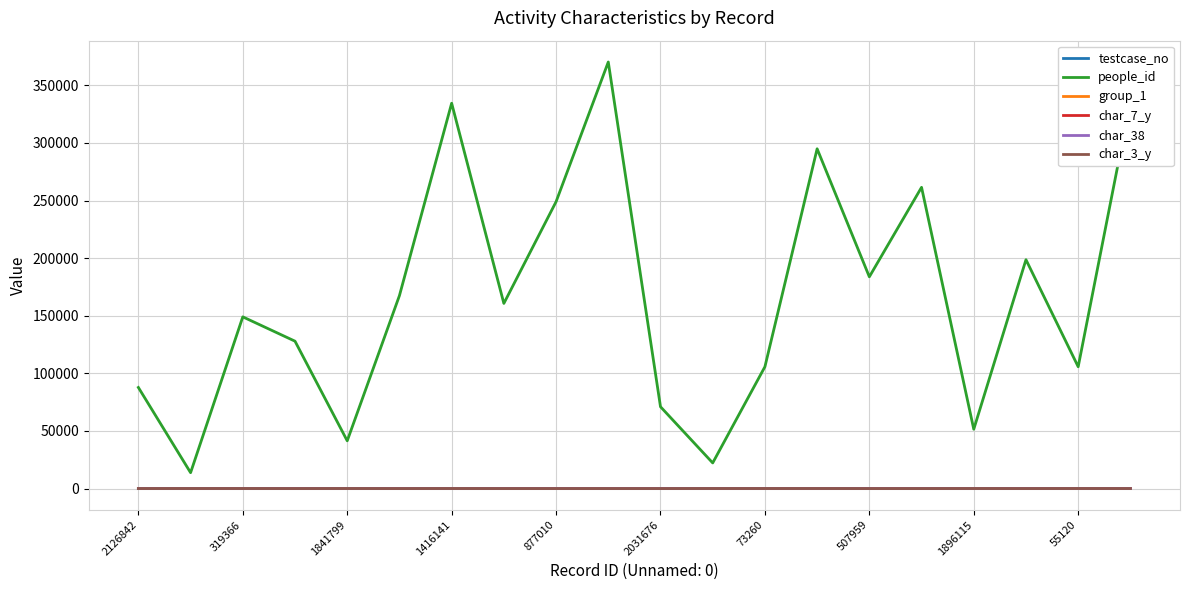

Which series has the largest range (max minus min)?

people_id